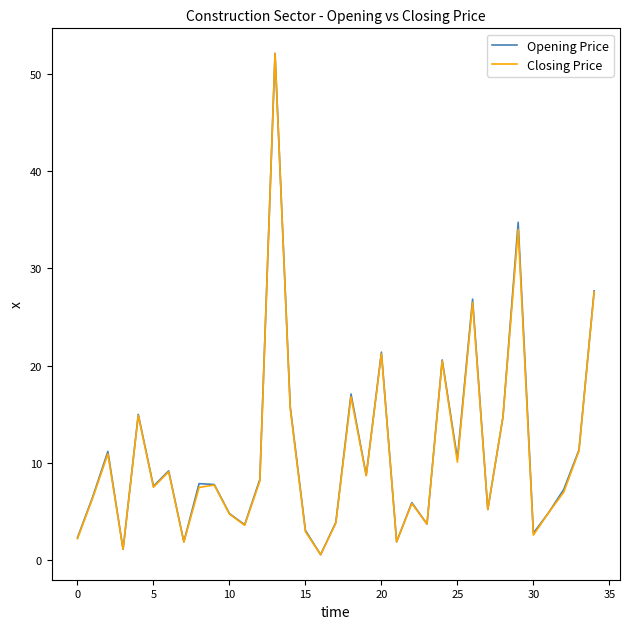

What is the maximum value shown in the chart?

52.1